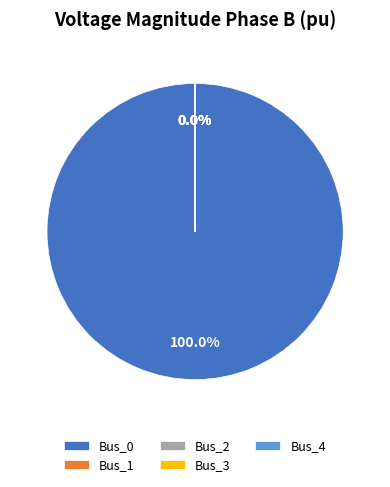

Rank the categories by value from lowest to highest.

Bus_4, Bus_3, Bus_1, Bus_2, Bus_0